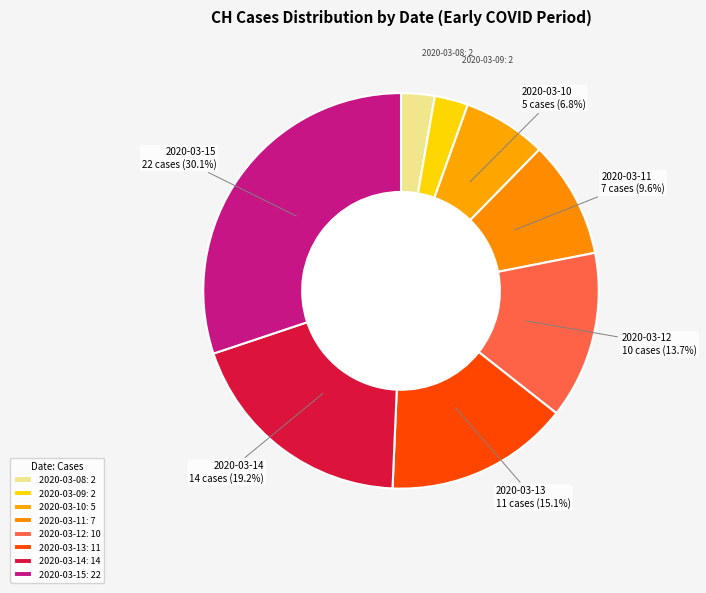

Is there any slice that represents more than half of the pie?

No